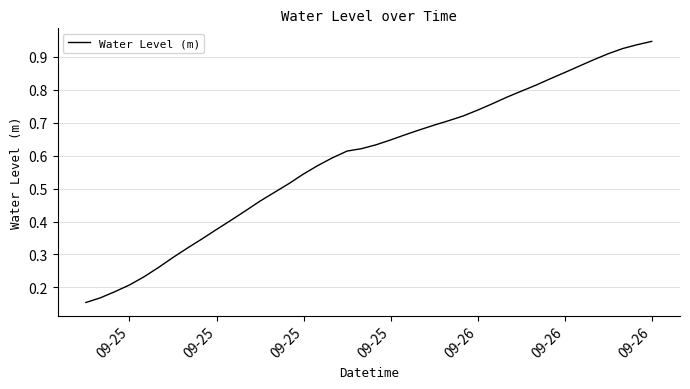

Does the chart have visible grid lines?

Yes